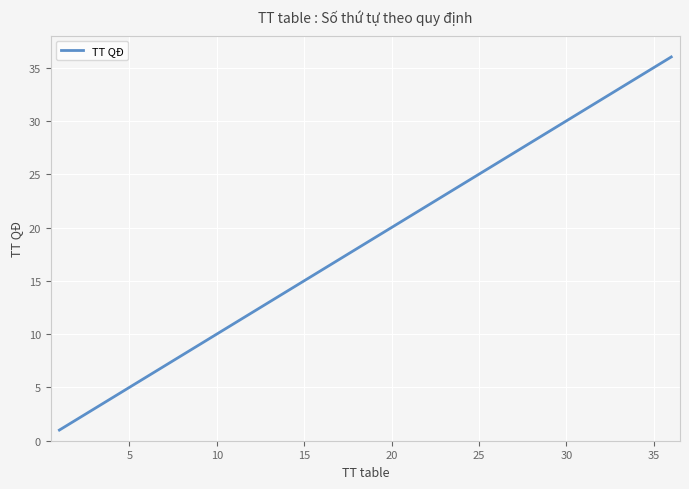

What is the maximum value shown in the chart?

36